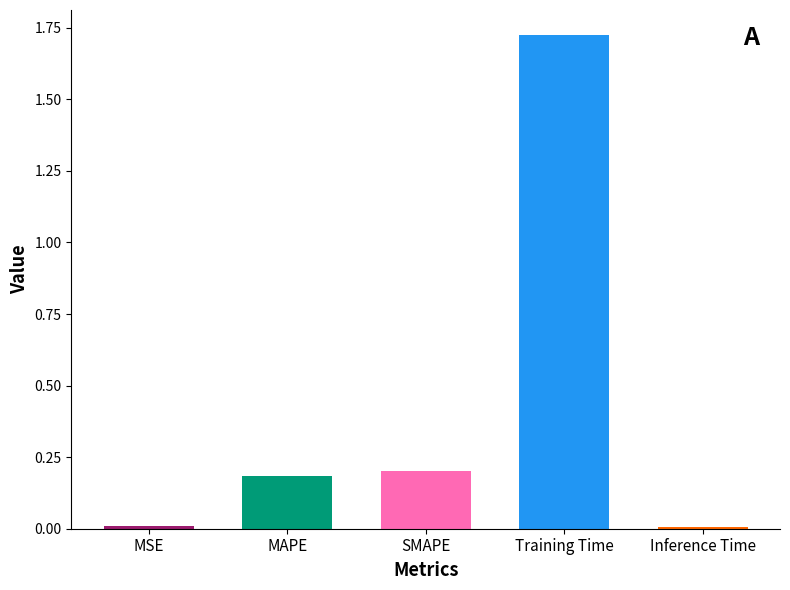

Reading left to right, transcribe all the data shown in this chart.

0.0	0.2	0.2	1.7	0.0